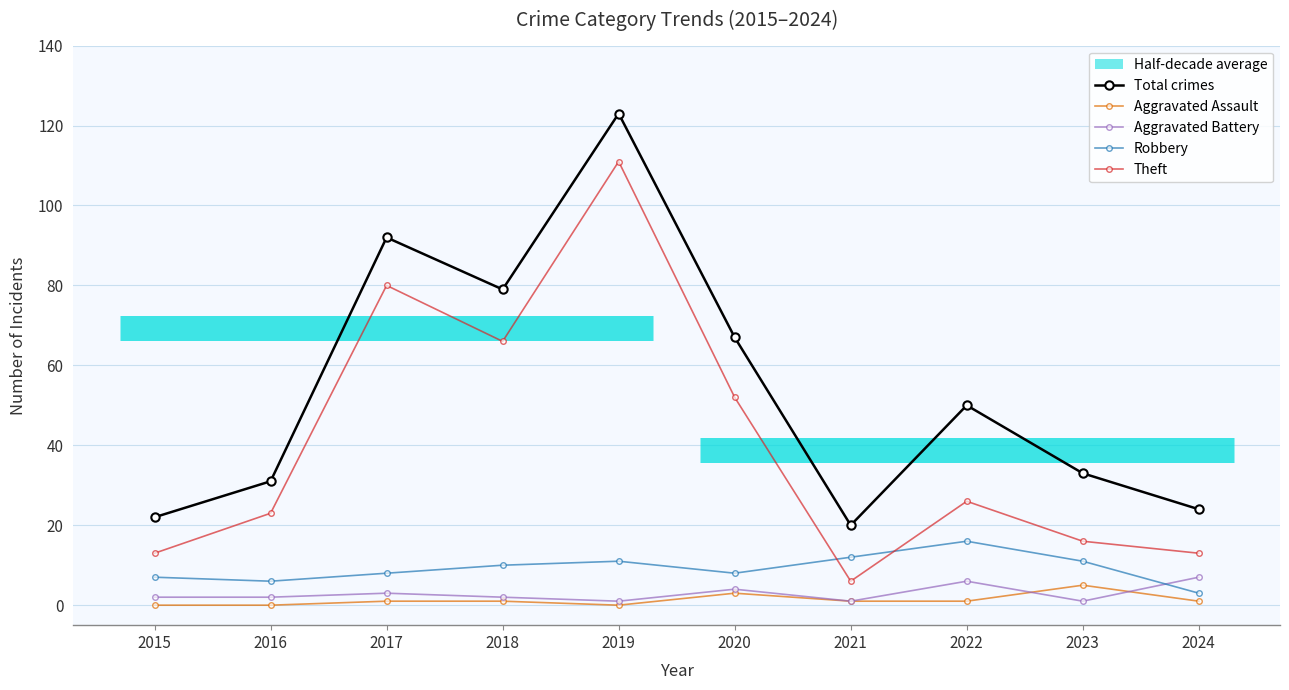

True or false: Total crimes and Aggravated Battery cross at least once.

False